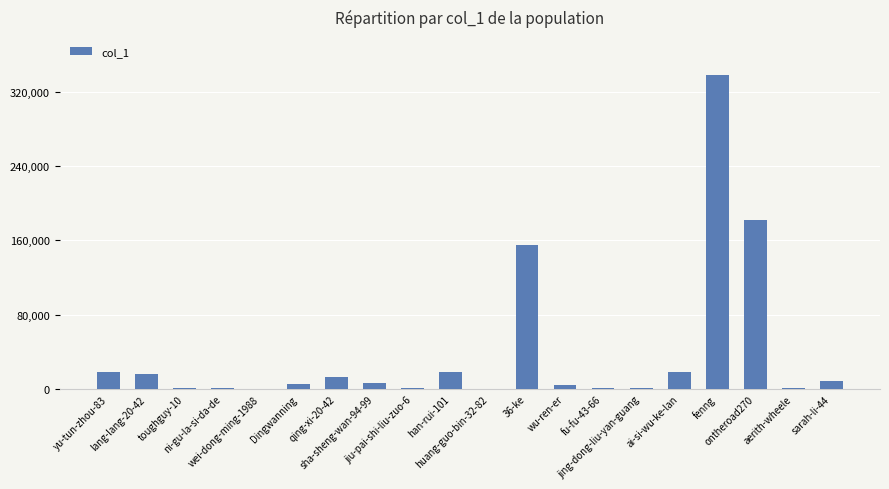

What is the sum of all values?

793395